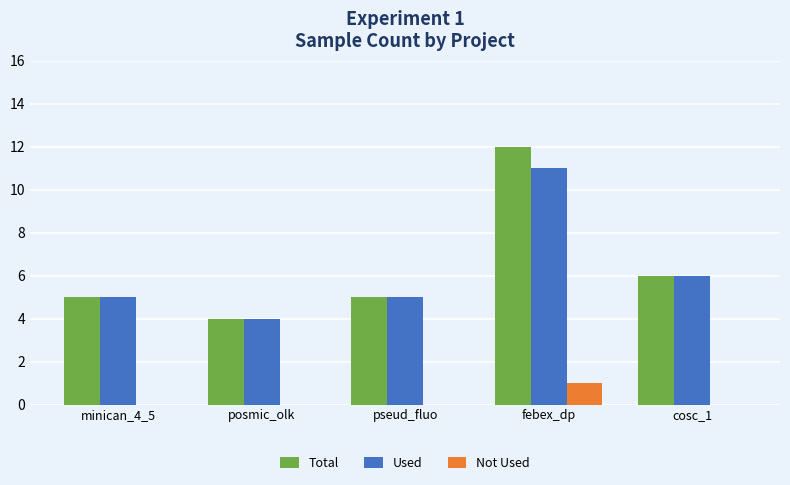

At which category is the sum across all series the highest?

febex_dp